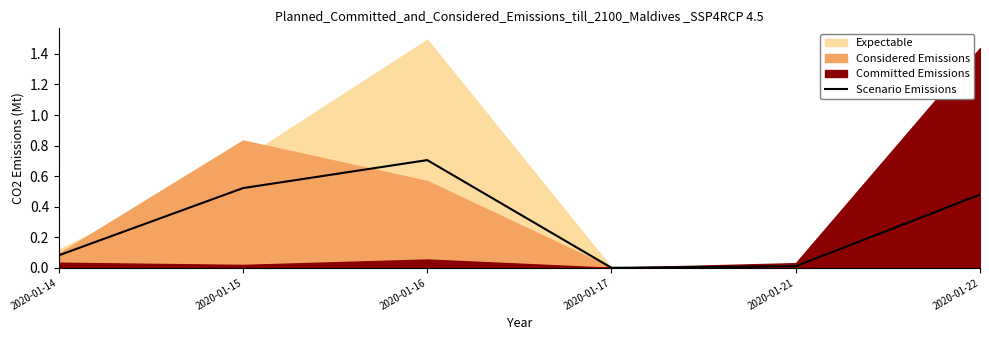

How many interior local peaks (higher than both neighbors) does the data have?

1